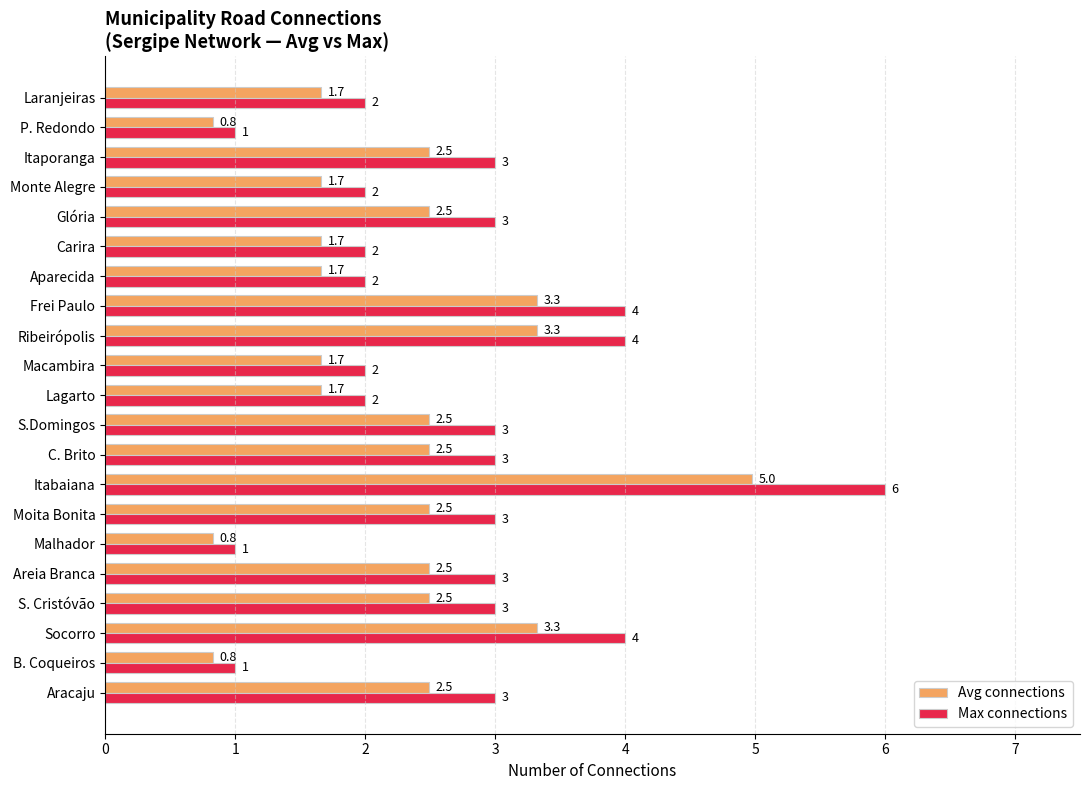

Count the Max connections values in the range 2 to 3.

14